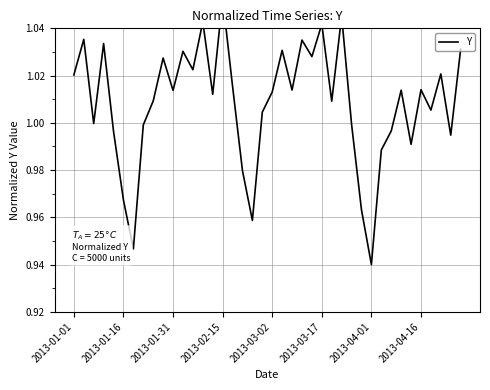

How many lines are shown in the chart?

1